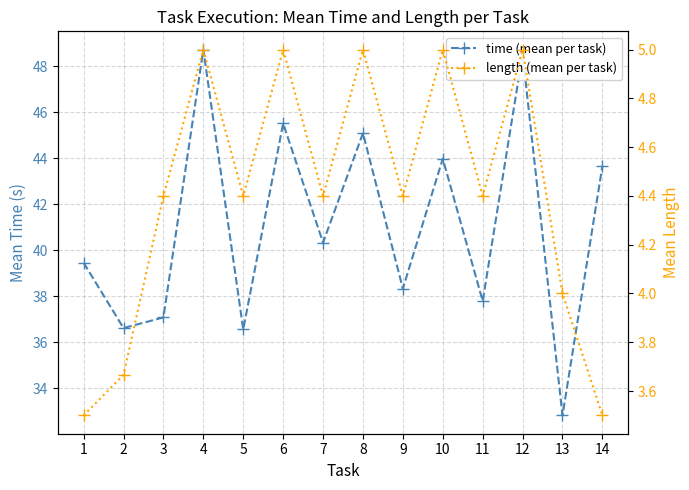

List the labels in order of time (mean per task) value, largest first.

4, 12, 6, 8, 10, 14, 7, 1, 9, 11, 3, 2, 5, 13